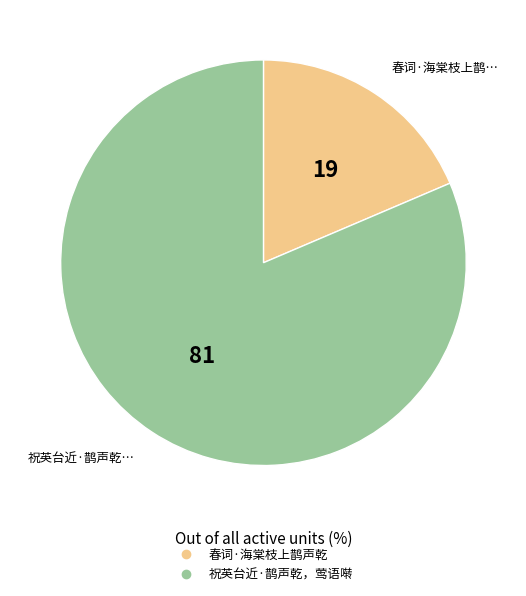

How many slices are in this pie chart?

2